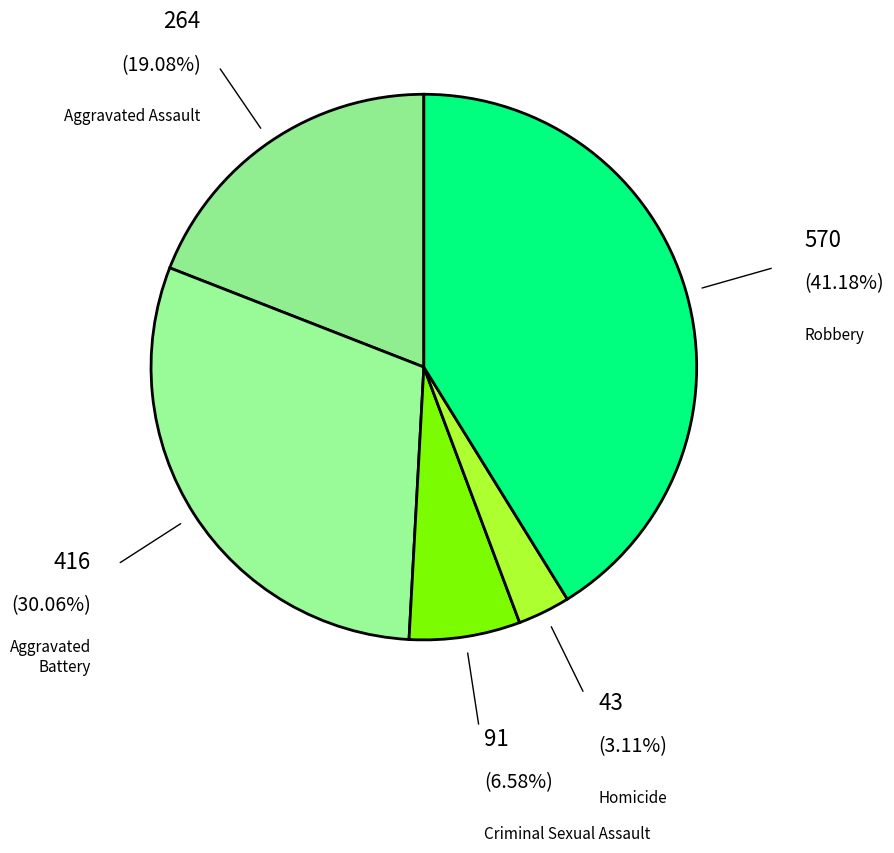

The Criminal Sexual Assault slice represents 7% of the pie. True or false?

True